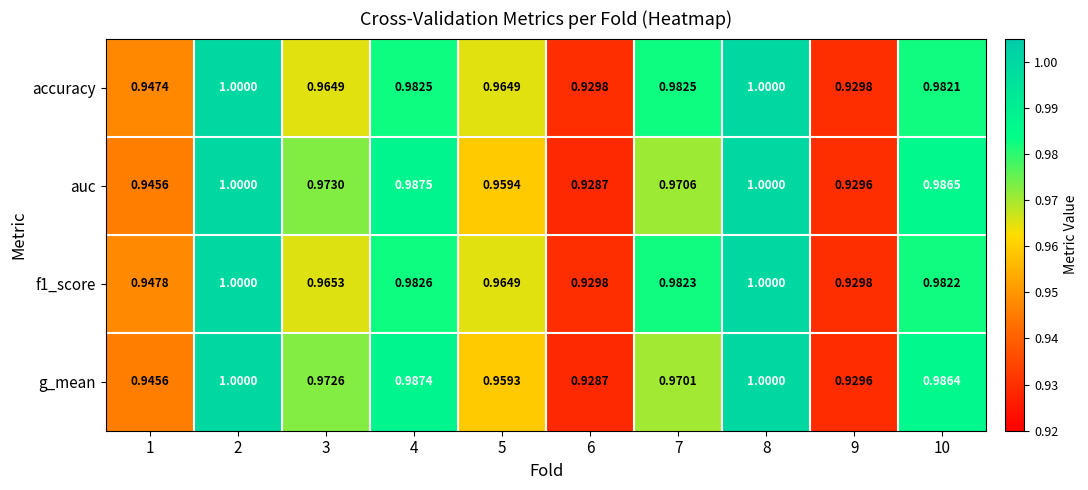

Is the value of auc at 9 greater than the value of g_mean at 3?

No